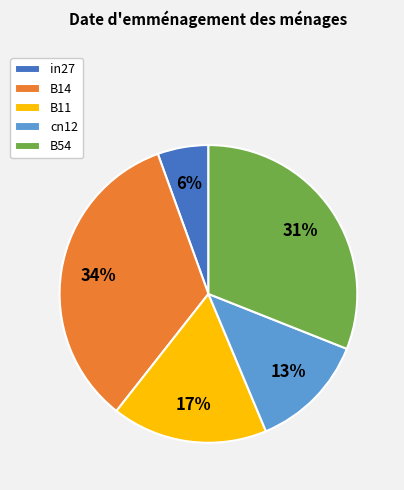

Does in27 account for over 50% of the chart?

No